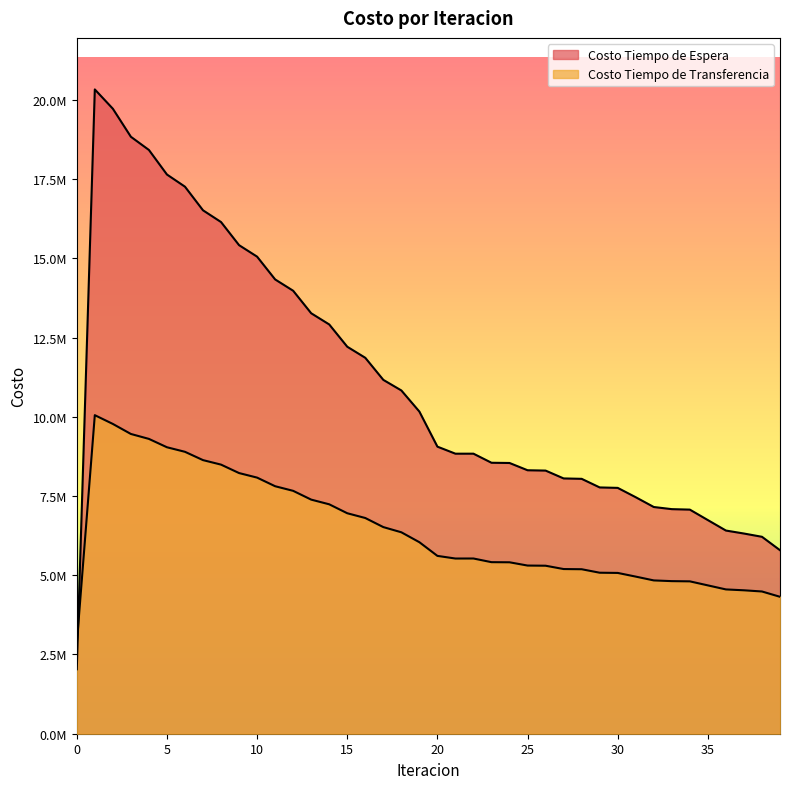

Where is the first local minimum for Costo Tiempo de Transferencia?

21